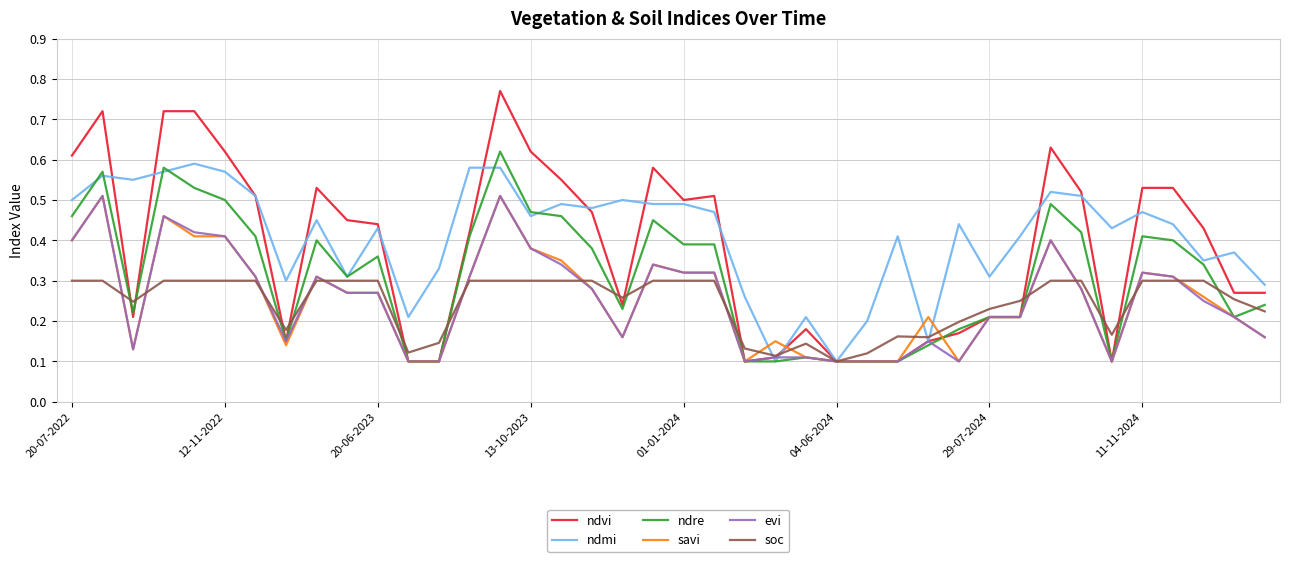

Which series has the widest spread of values?

ndvi